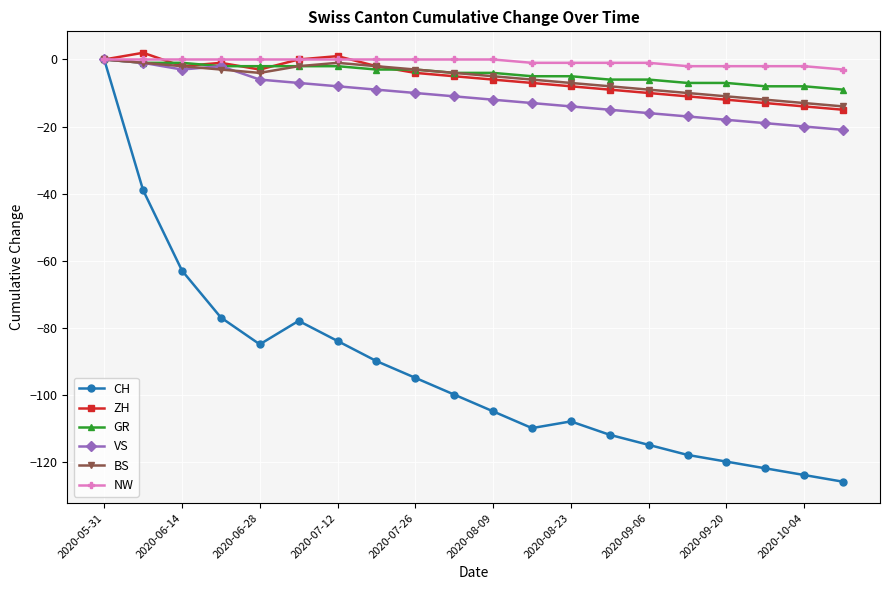

Which series has the widest spread of values?

CH